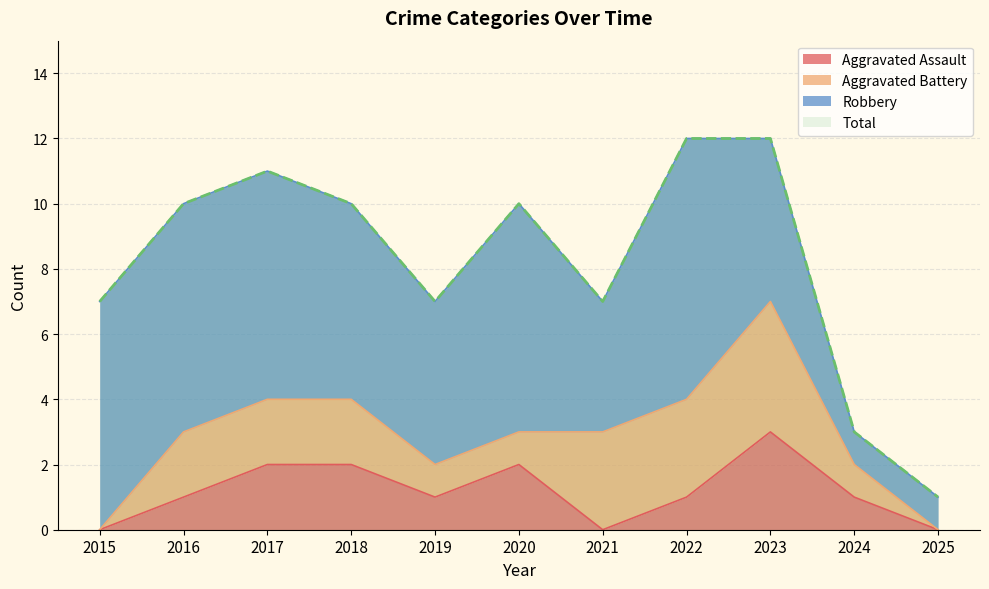

Is it true that Aggravated Assault equals 1 at 2018?

False